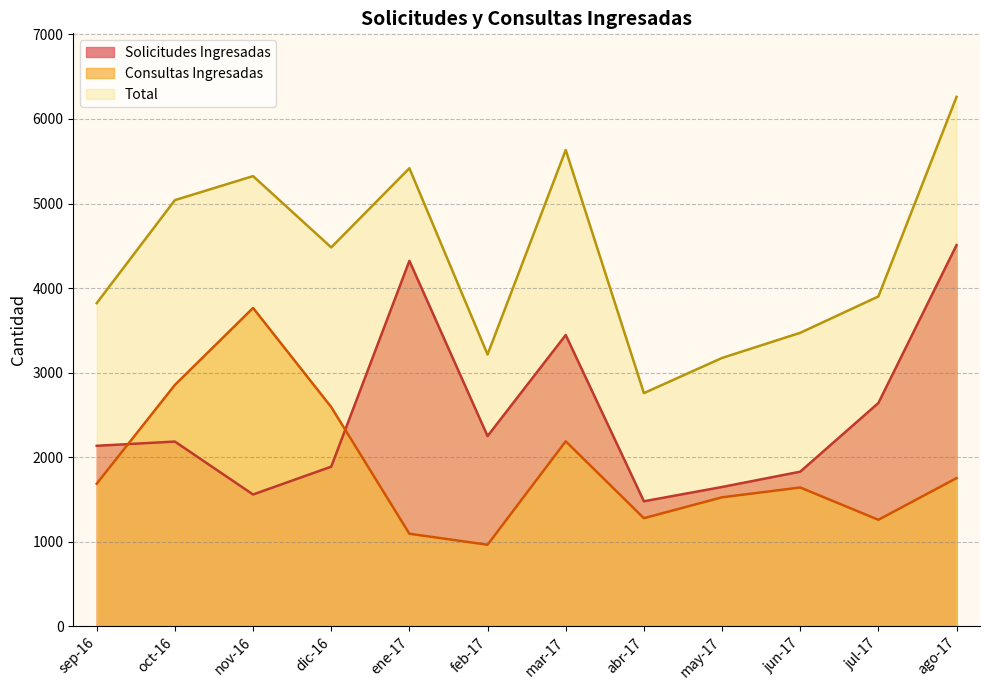

What is the value of the Solicitudes Ingresadas point at the 6th from the left?

2250